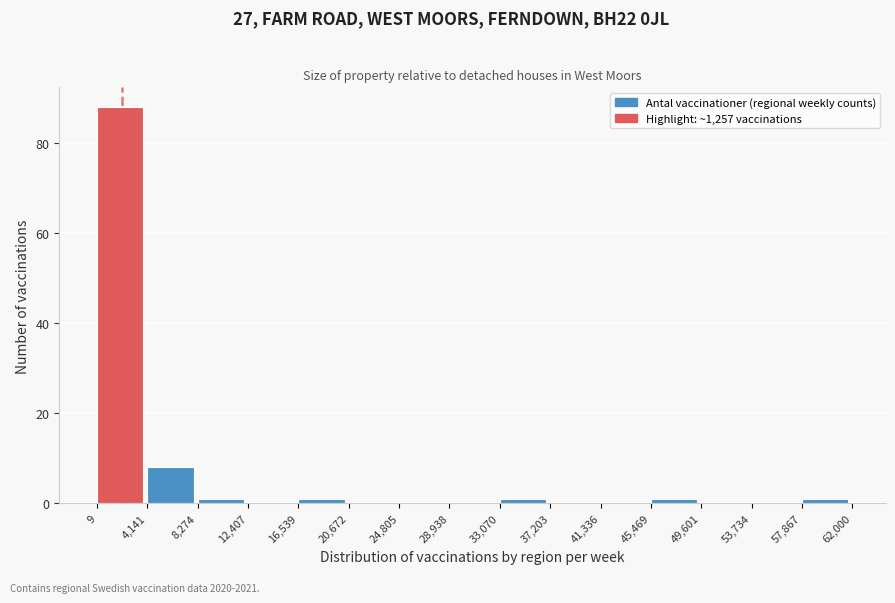

Reading left to right, list every bar in this chart as the range it spans on the x-axis followed by its height. The values are not printed on the chart, so give them approximately, as read against the axis.

9 to 4,141: 88
4,141 to 8,274: 8
8,274 to 12,407: under 2
12,407 to 16,539: 0
16,539 to 20,672: under 2
20,672 to 24,805: 0
24,805 to 28,938: 0
28,938 to 33,070: 0
33,070 to 37,203: under 2
37,203 to 41,336: 0
41,336 to 45,469: 0
45,469 to 49,601: under 2
49,601 to 53,734: 0
53,734 to 57,867: 0
57,867 to 62,000: under 2